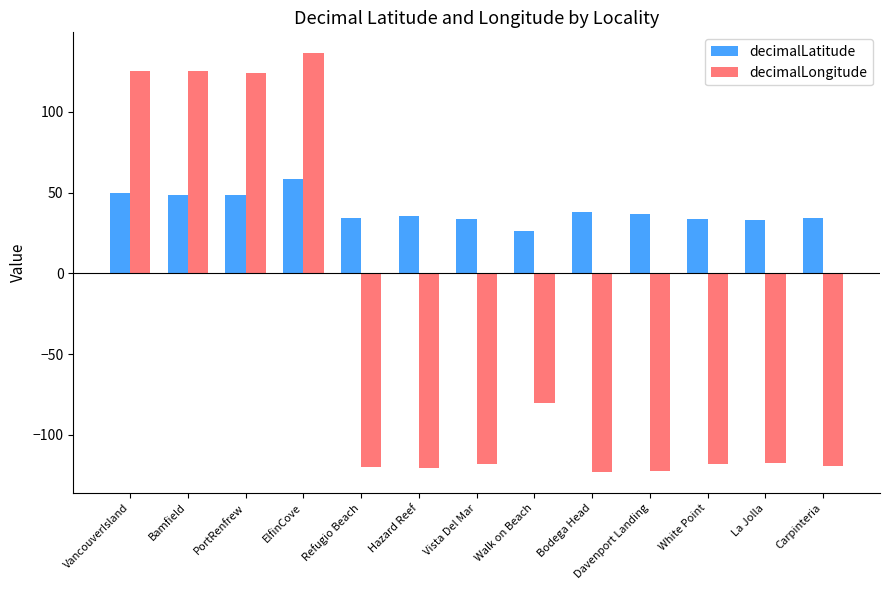

What is the spread (max minus min) of values at Bodega Head?

161.4